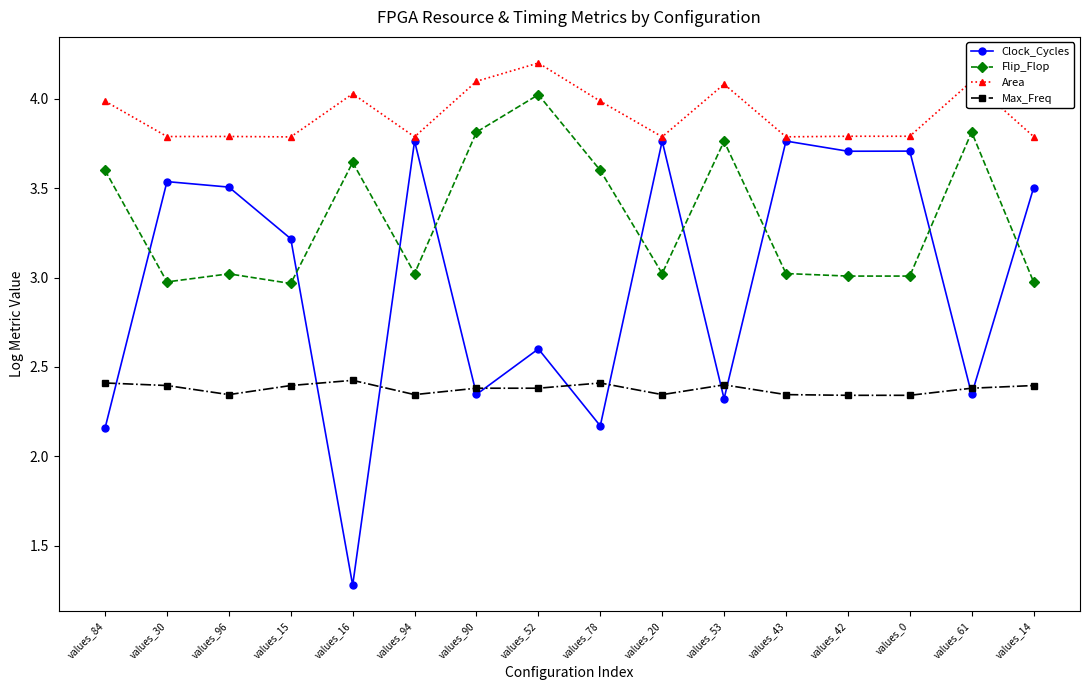

True or false: Flip_Flop has more than 1 interior local peaks.

True